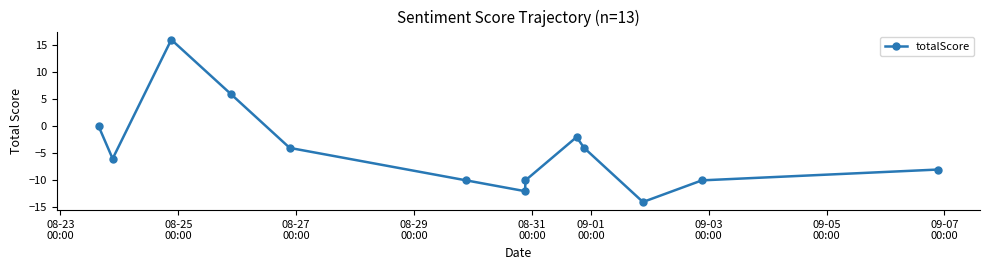

How many points are higher than both their immediate neighbors (excluding endpoints)?

2